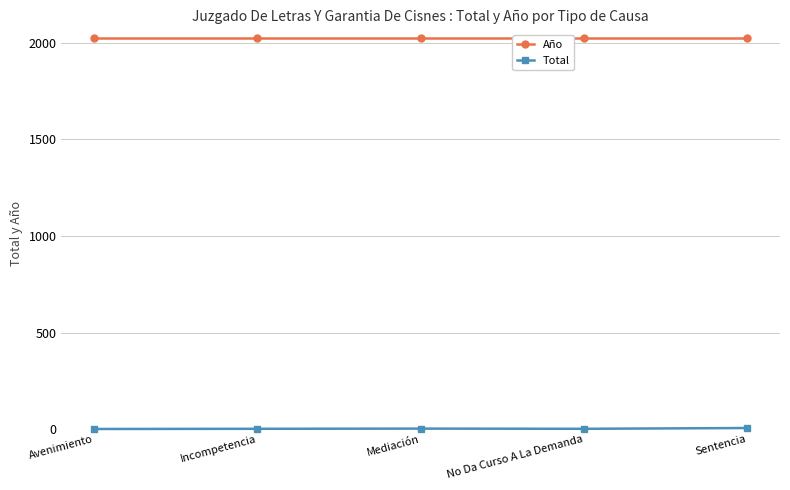

What is the label of the 4th point from the right?

Incompetencia